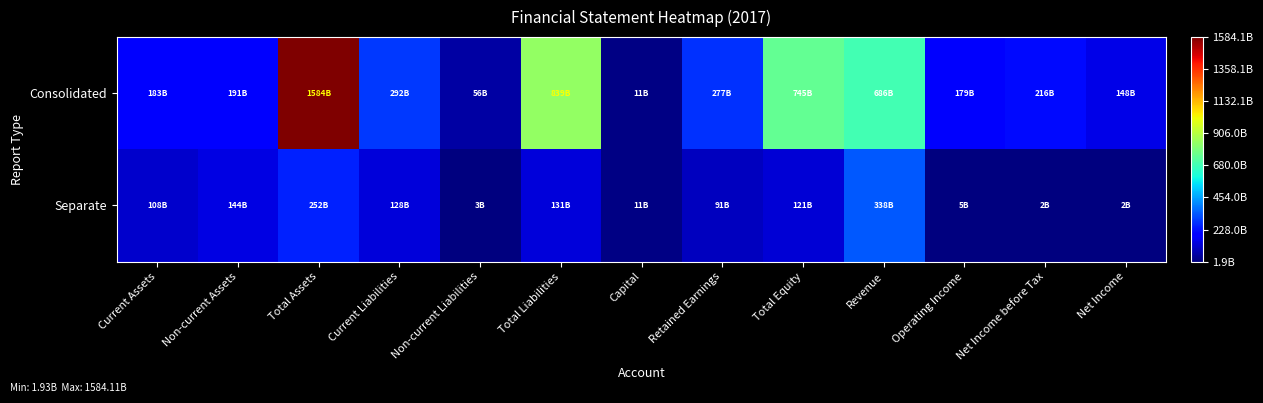

Reading left to right, extract all data points from this chart.

Consolidated: Current Assets=182693219217	Non-current Assets=190708462805	Total Assets=1584109907874	Current Liabilities=292113294004	Non-current Liabilities=55878206817	Total Liabilities=839471034005	Capital=10903844500	Retained Earnings=277124948740	Total Equity=744638873869	Revenue=686150839956	Operating Income=178711949271	Net Income before Tax=215867328795	Net Income=148036981395
Separate: Current Assets=108178752089	Non-current Assets=143972793179	Total Assets=252151545268	Current Liabilities=128304395108	Non-current Liabilities=2895112671	Total Liabilities=131199507779	Capital=10903844500	Retained Earnings=91242524961	Total Equity=120952037489	Revenue=338303574211	Operating Income=5001357014	Net Income before Tax=2370233631	Net Income=1930822188